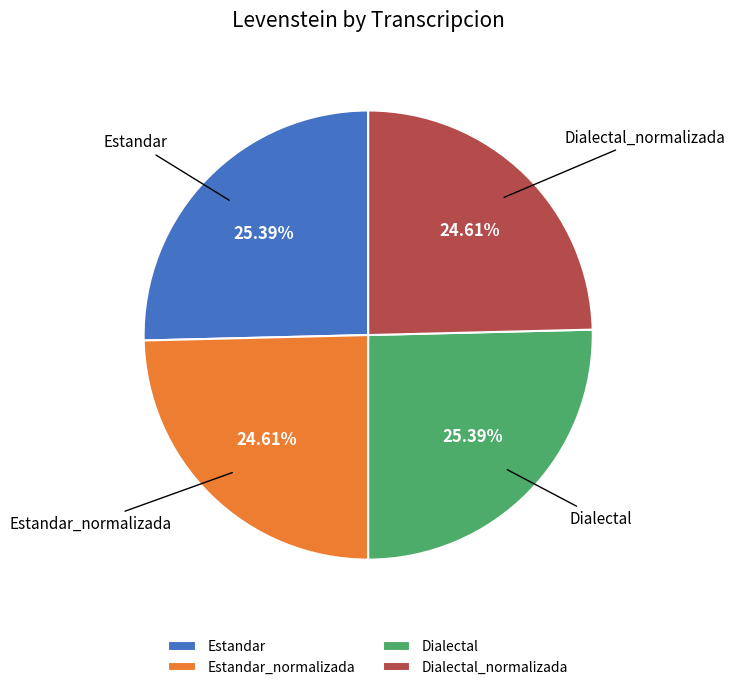

What percentage is the Dialectal slice, to the nearest percent?

25%